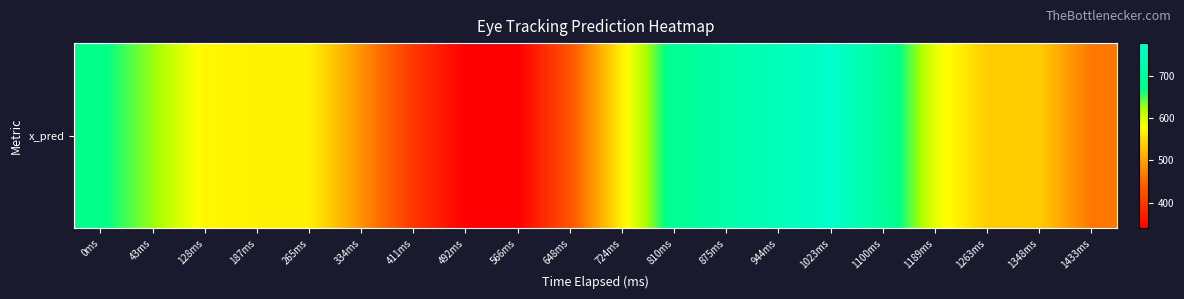

Where is the data nearest to the value 558?

724ms